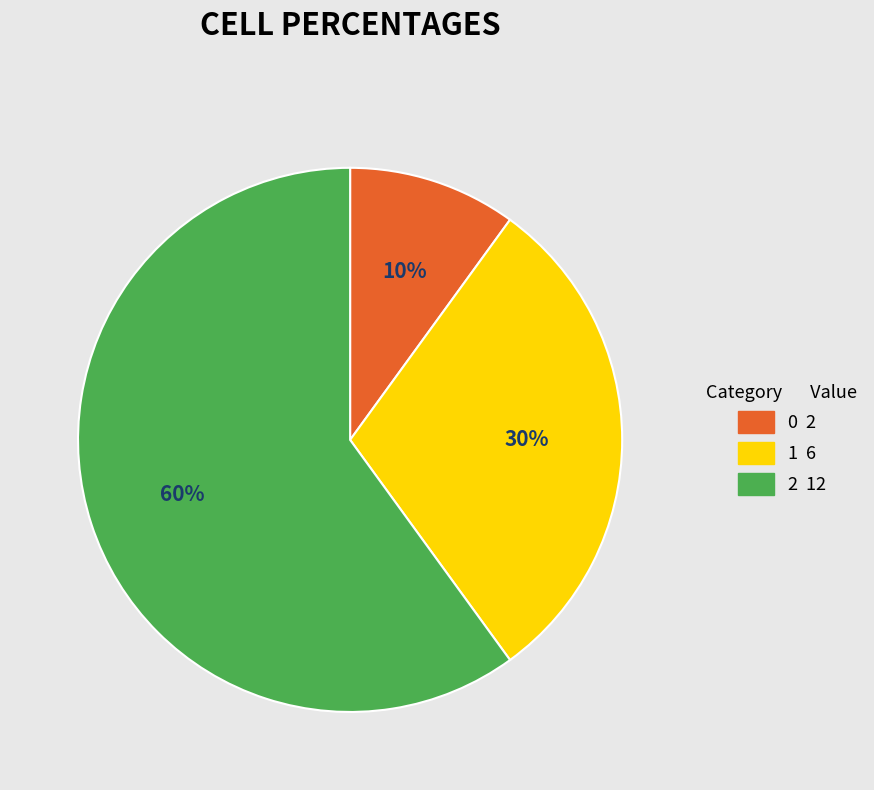

The 0 slice represents 4% of the pie. True or false?

False